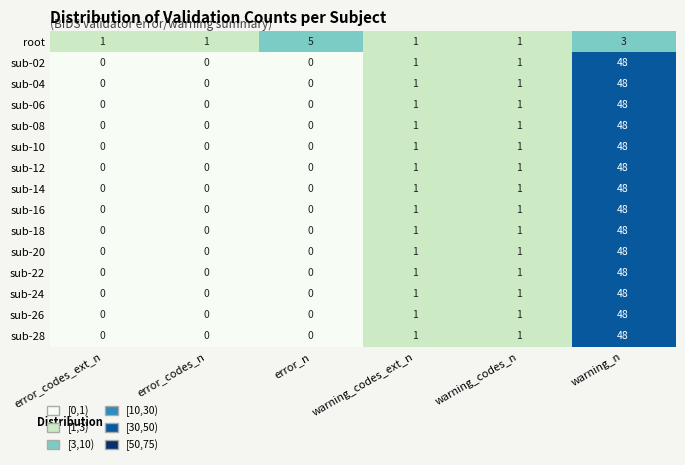

At which category is the sum across all series the highest?

warning_n